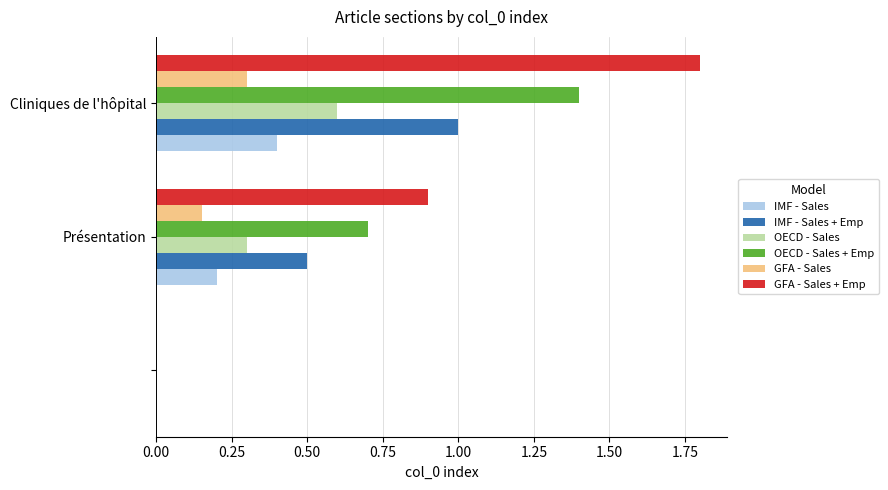

What is the highest value of the OECD - Sales series?

0.6